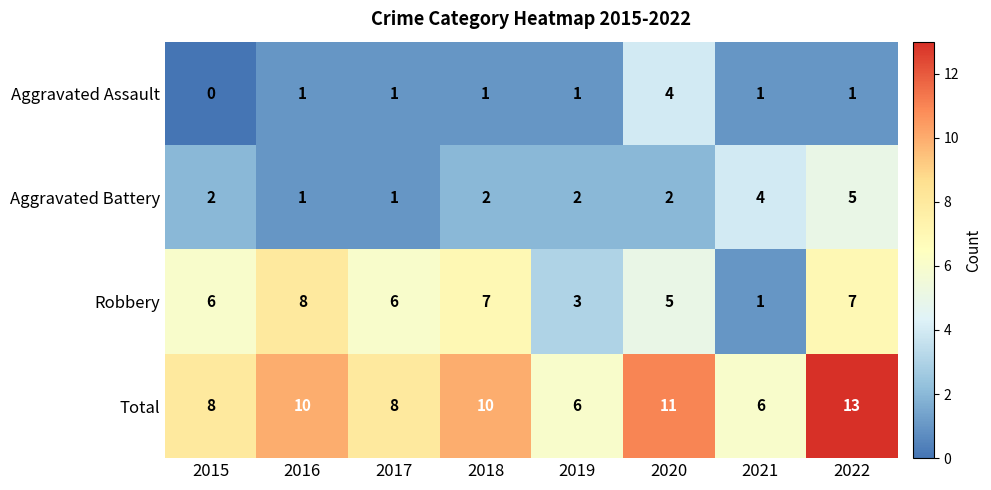

At which label is Robbery closest to 4?

2019